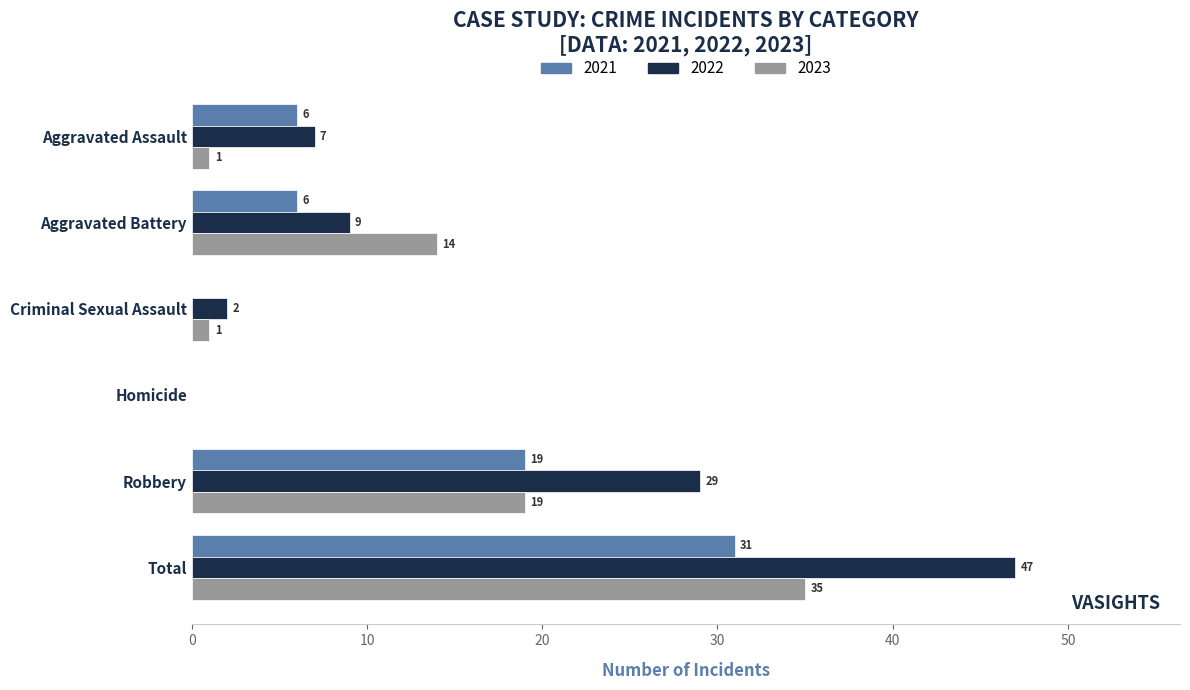

What is the approximate value of 2023 at Robbery?

19